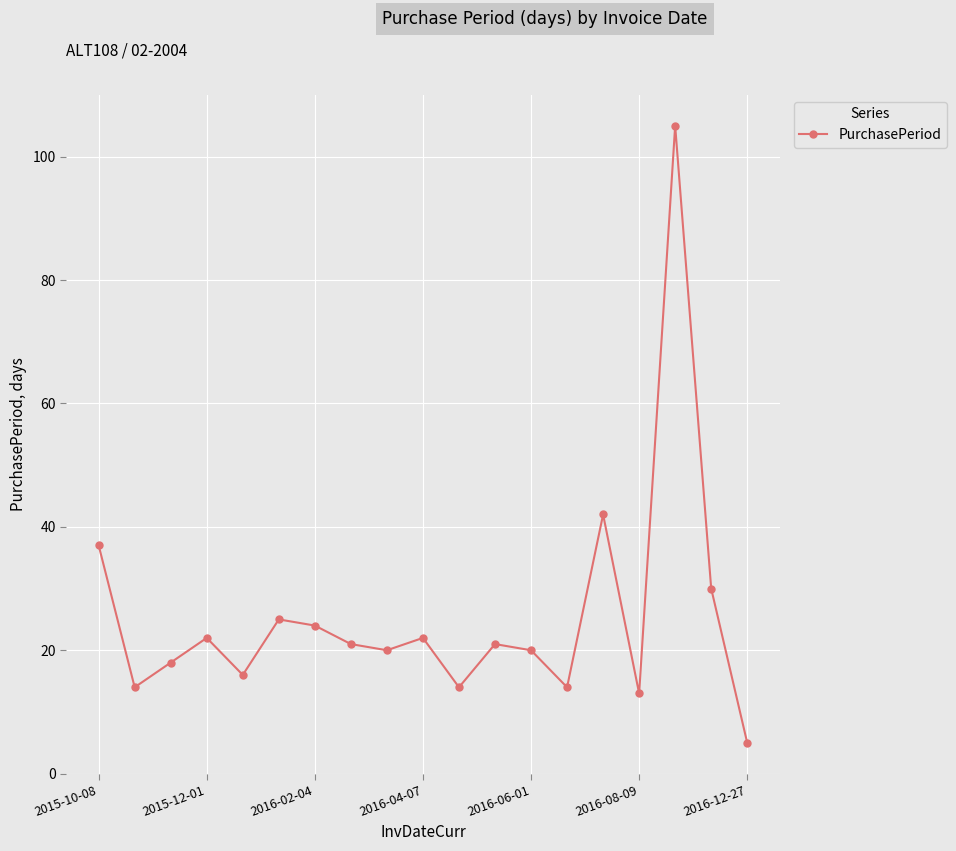

Does the chart have visible grid lines?

Yes